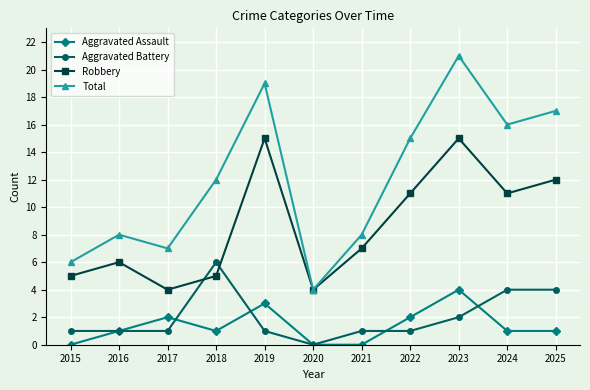

In Total, how many points are higher than both neighbors (excluding endpoints)?

3